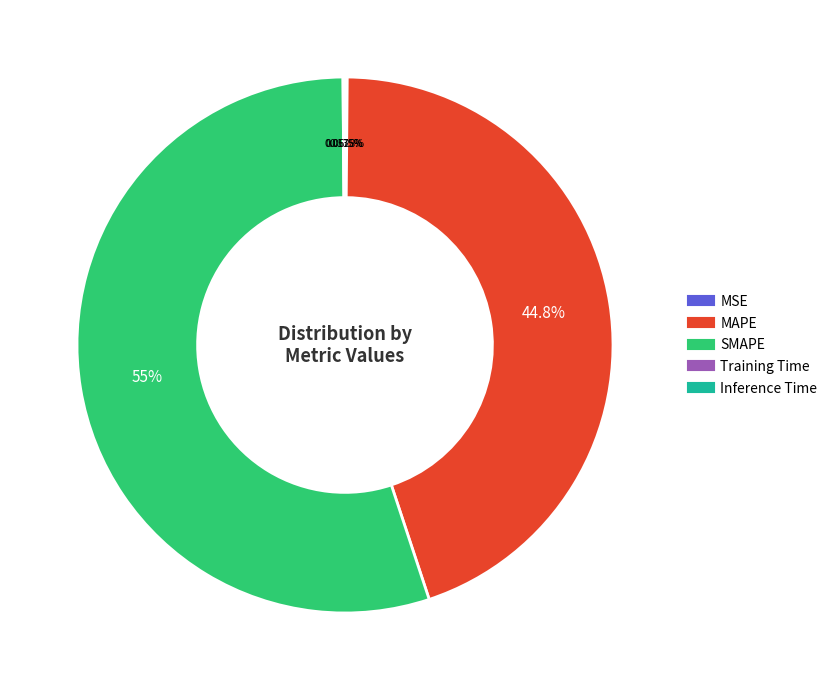

Which category has the biggest portion of the pie?

SMAPE